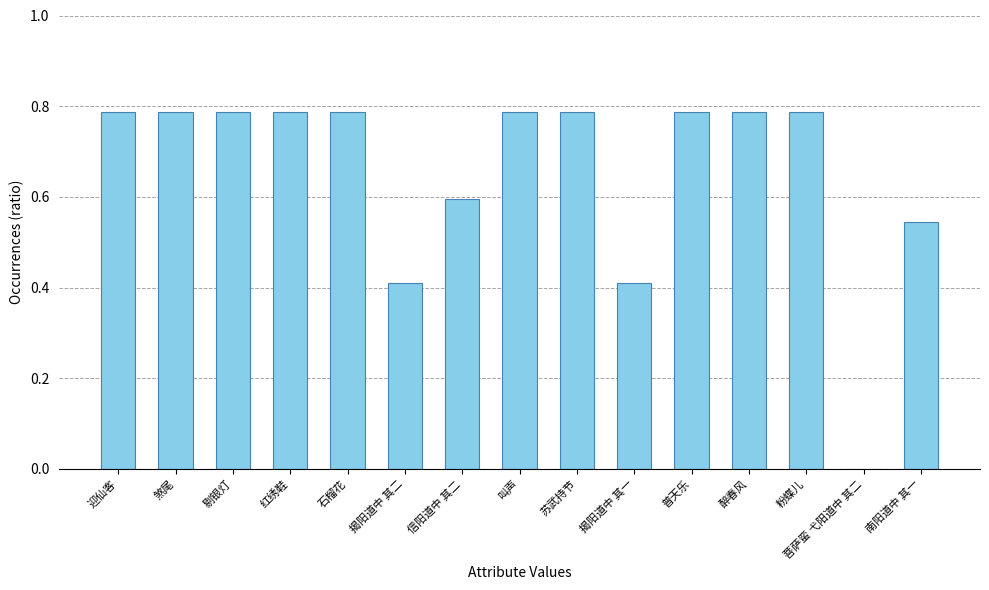

The value at 苏武持节 is 0.2. True or false?

False